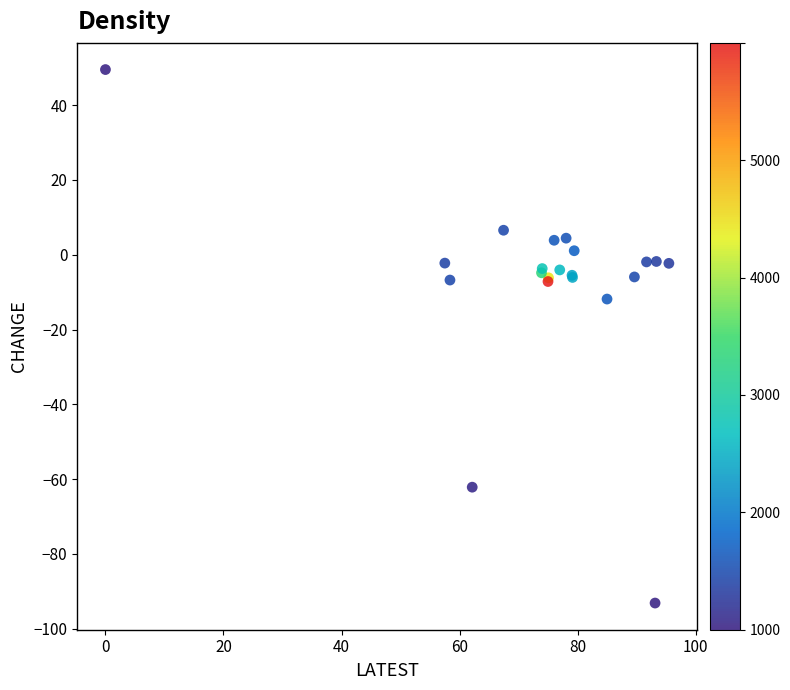

What Y value in the scatter plot is closest to -21?

-11.8